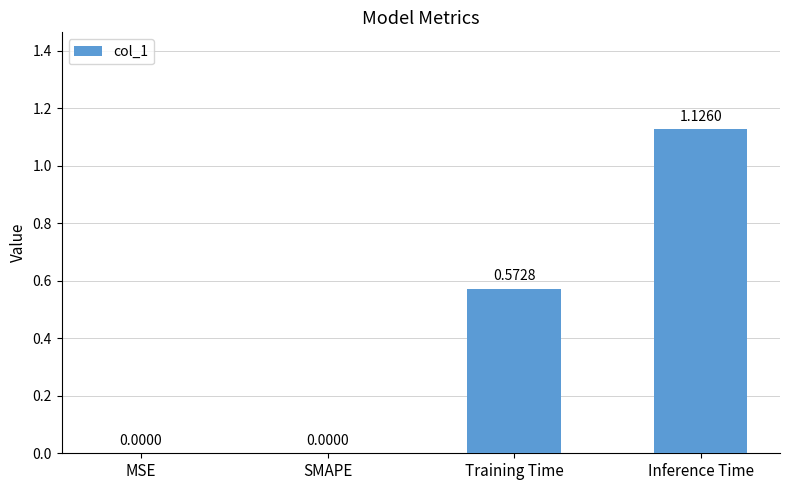

At which category does the chart reach its peak across all series?

Inference Time